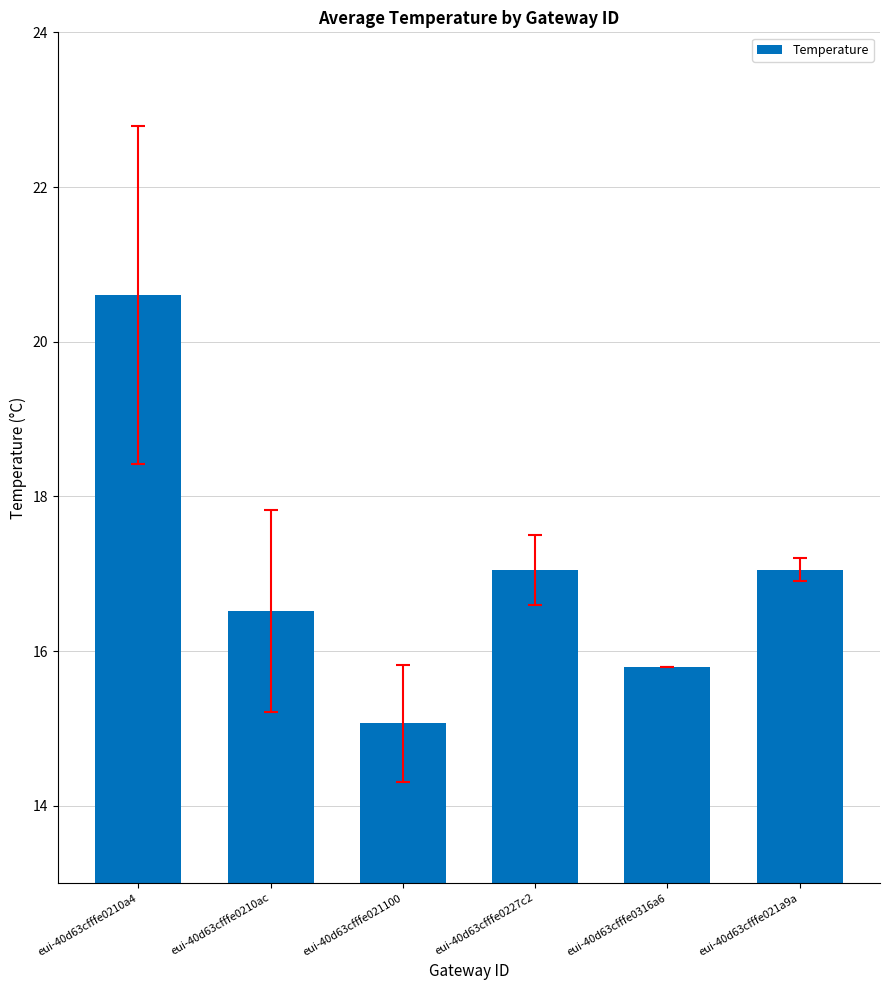

What is the smallest value displayed?

15.1